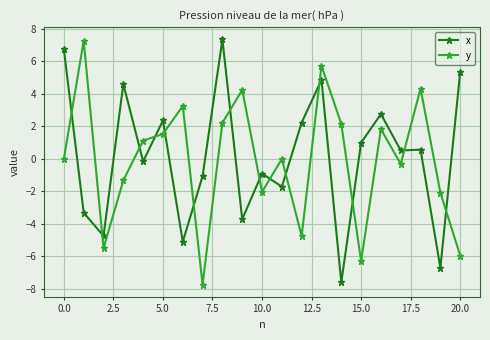

What is the average value of the x series?

0.1